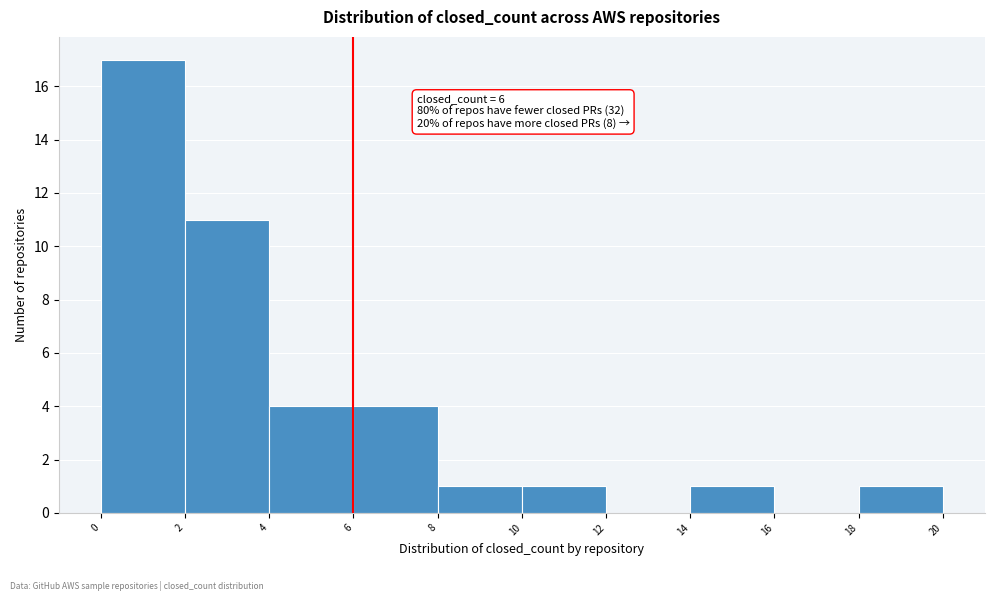

Over which range of the x-axis is the bar tallest?

0 to 2